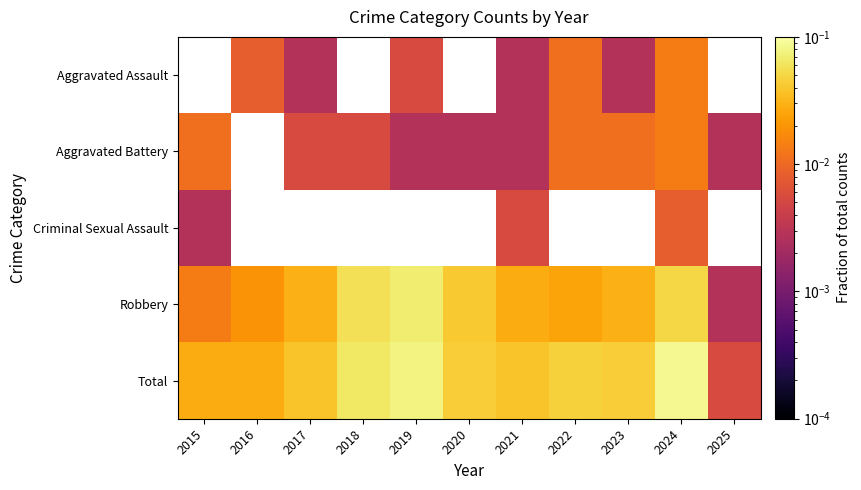

What is the sum of all Total values?

0.5